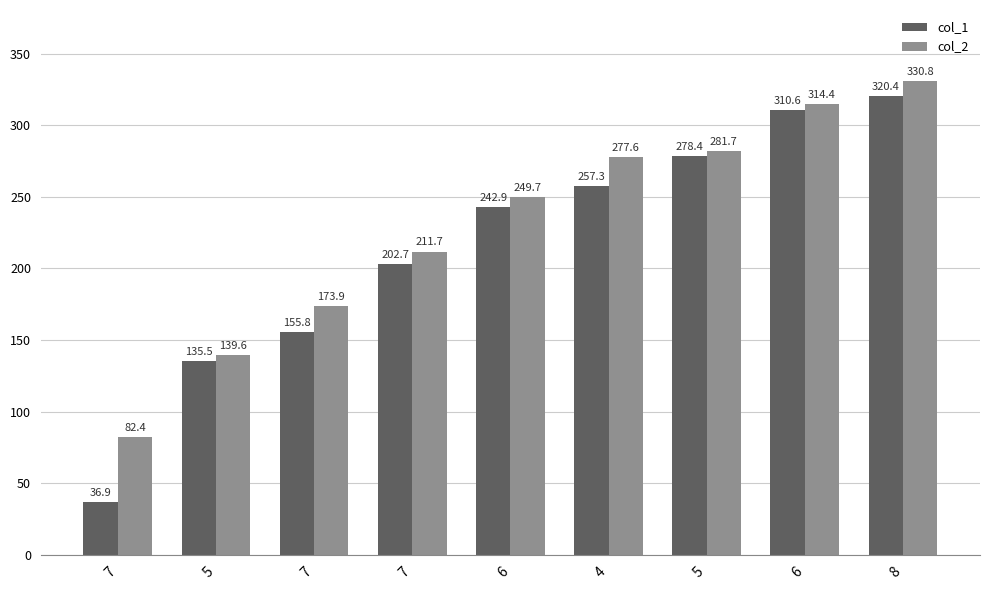

What is the label of the 9th bar from the left?

8